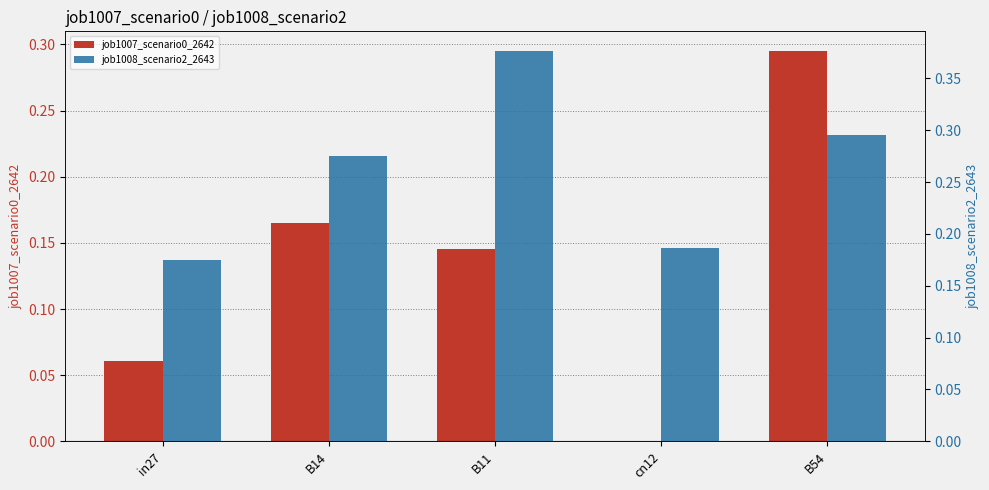

Is the value of job1008_scenario2_2643 at B11 greater than the value of job1007_scenario0_2642 at in27?

Yes